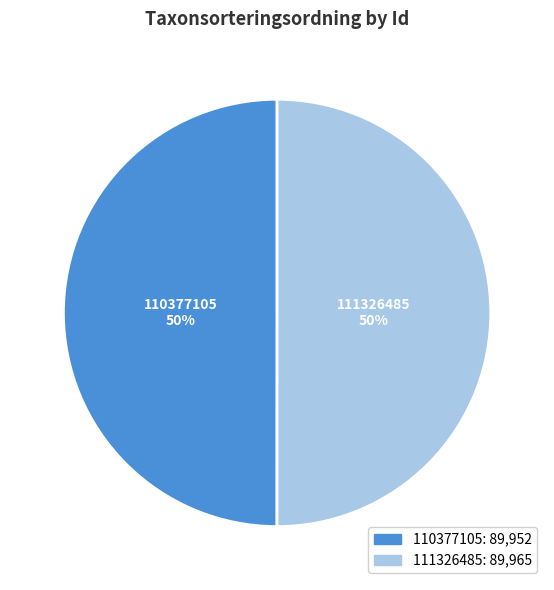

How many segments does this pie chart have?

2